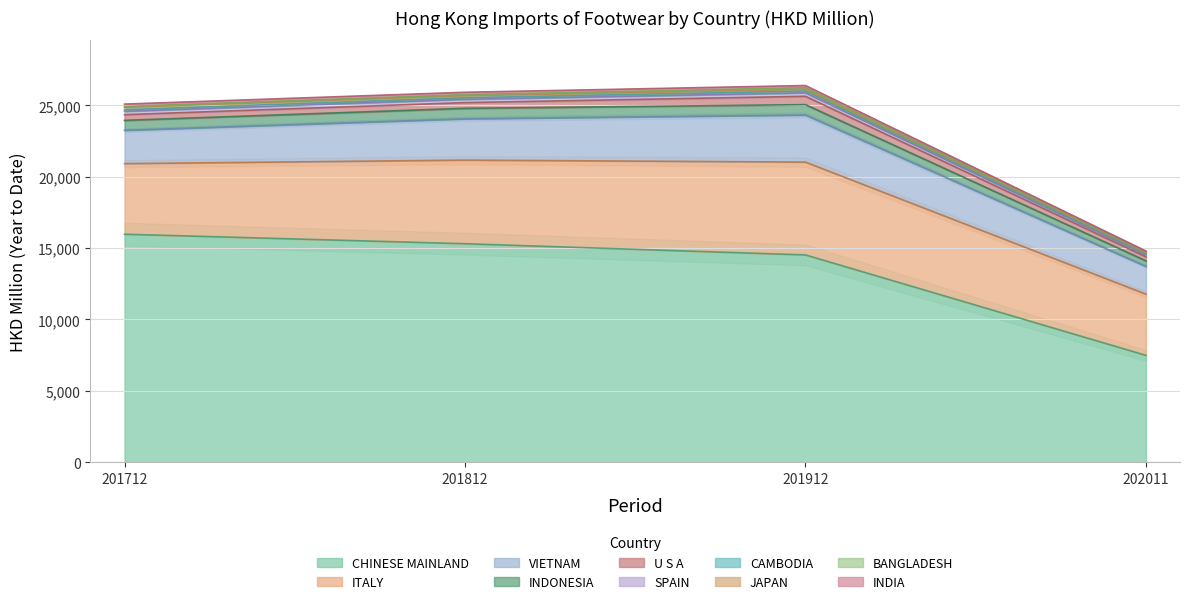

Where is the first local minimum for 201812?

CAMBODIA